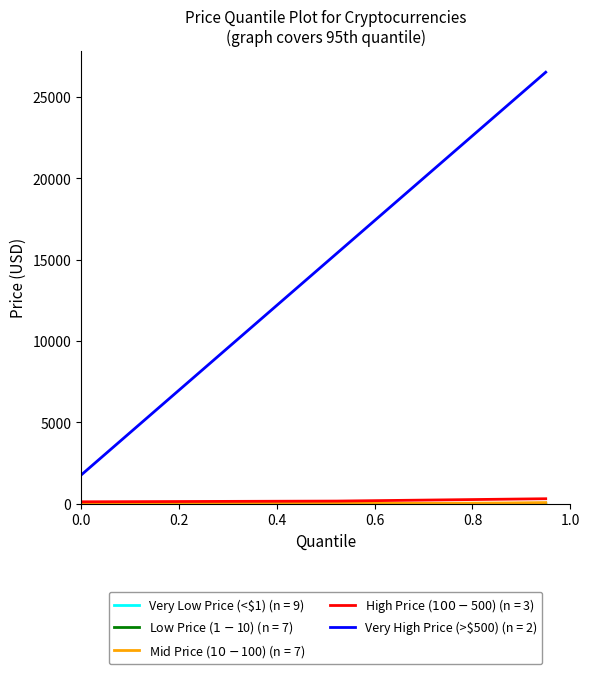

How many lines are shown in the chart?

5